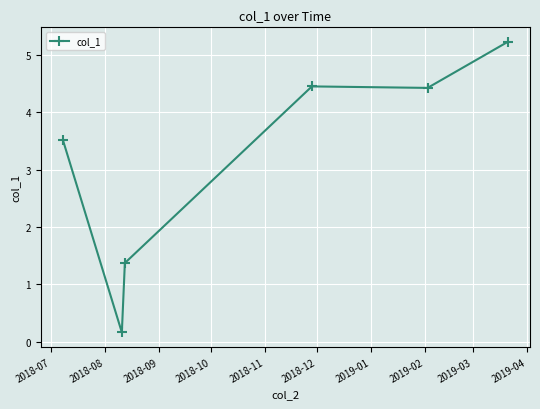

How many lines are shown in the chart?

1